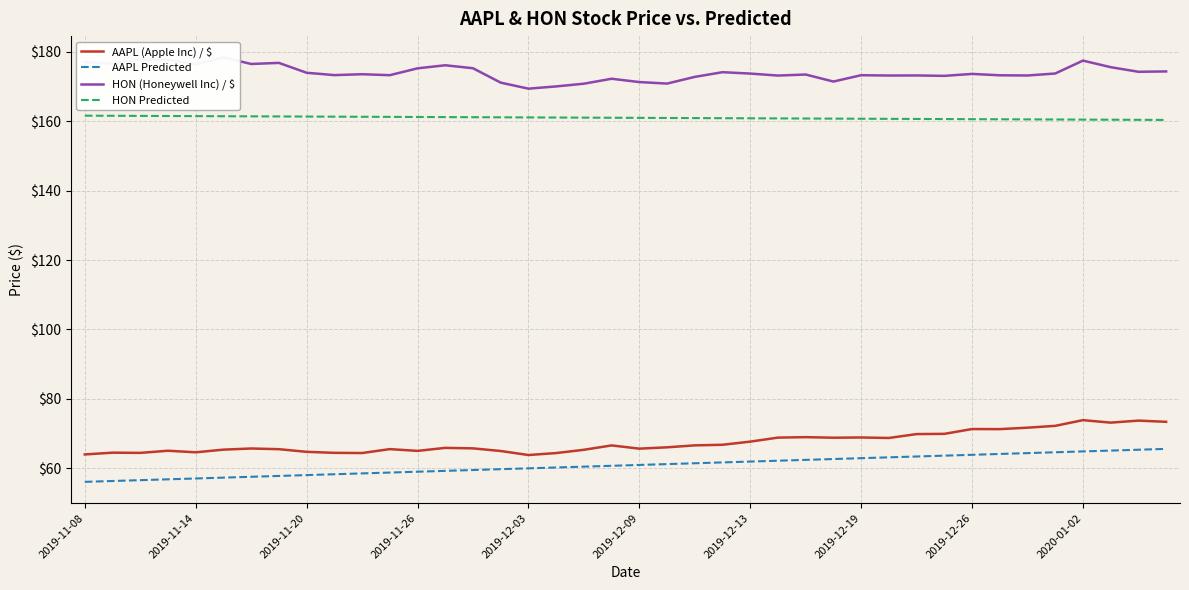

What is the minimum value for HON Predicted?

160.4